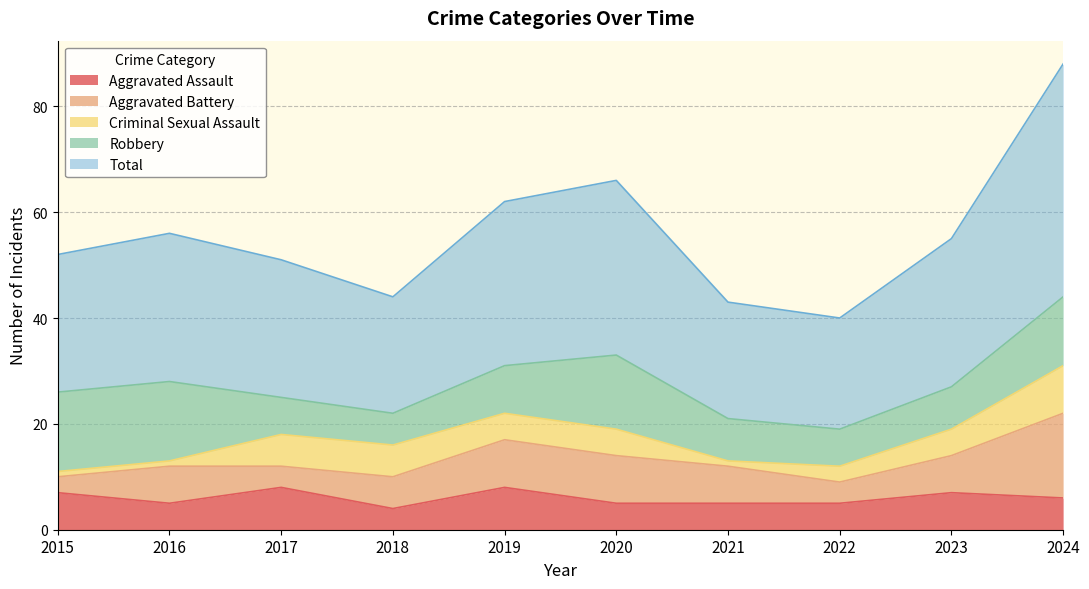

At which category is the sum across all series the highest?

2024